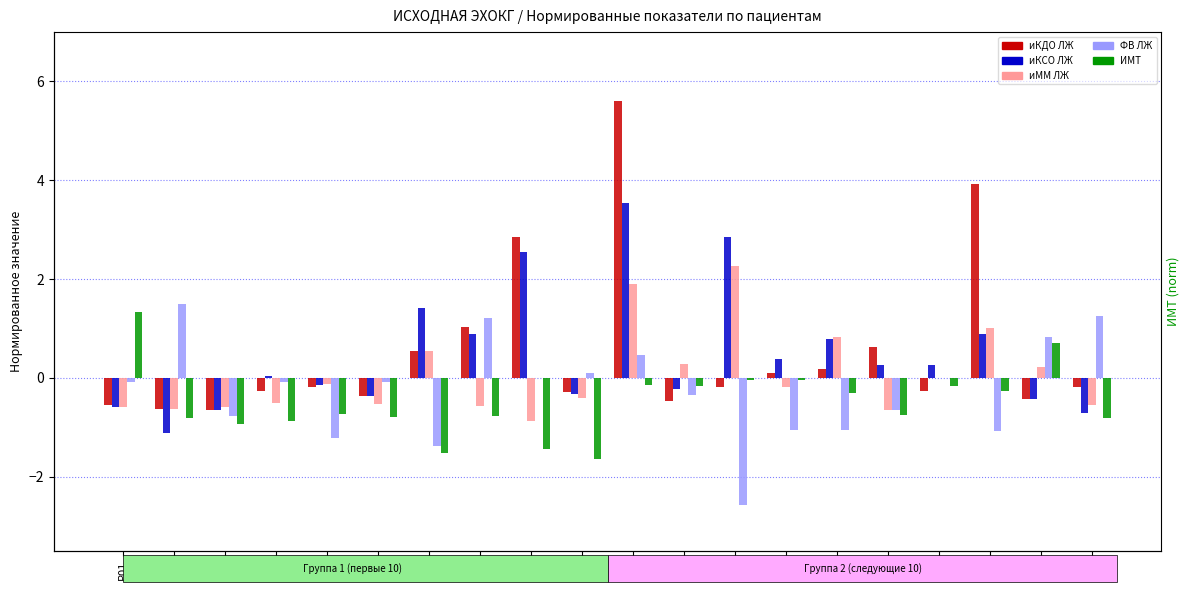

How many series are shown in this chart?

5